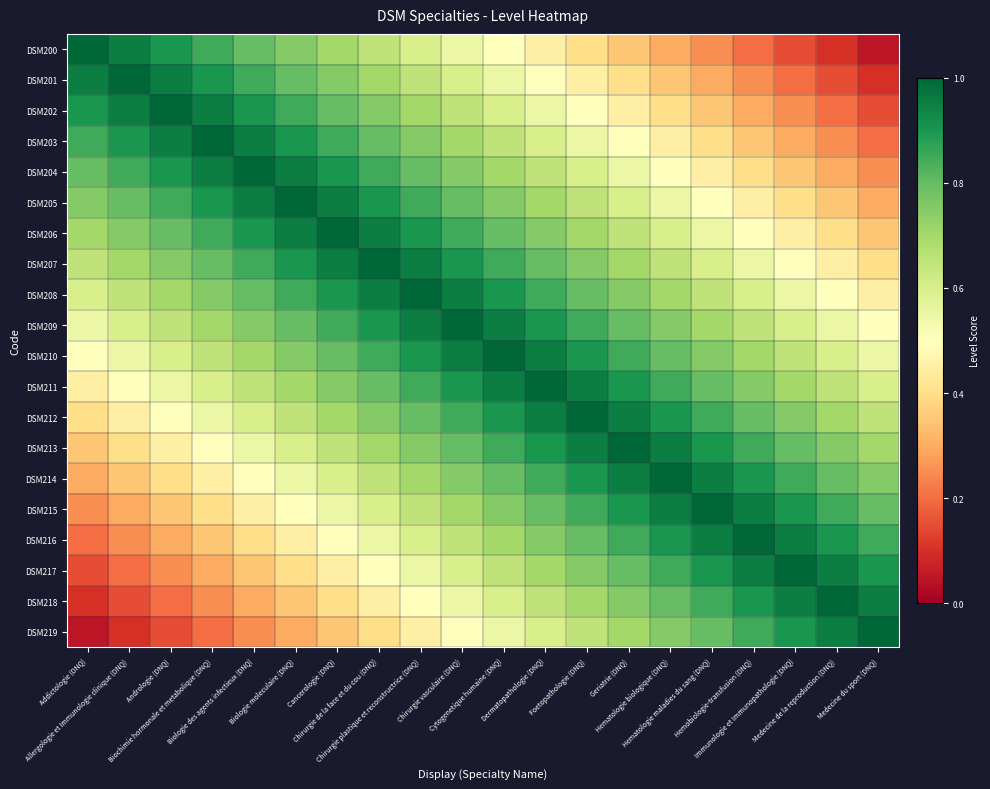

Reading left to right, transcribe all the data shown in this chart.

DSM200: Addictologie (DNQ)=1.0	Allergologie et Immunologie clinique (DNQ)=0.9	Andrologie (DNQ)=0.9	Biochimie hormonale et metabolique (DNQ)=0.8	Biologie des agents infectieux (DNQ)=0.8	Biologie moleculaire (DNQ)=0.8	Cancerologie (DNQ)=0.7	Chirurgie de la face et du cou (DNQ)=0.7	Chirurgie plastique et reconstructrice (DNQ)=0.6	Chirurgie vasculaire (DNQ)=0.6	Cytogenetique humaine (DNQ)=0.5	Dermatopathologie (DNQ)=0.4	Foetopathologie (DNQ)=0.4	Geriatrie (DNQ)=0.3	Hematologie biologique (DNQ)=0.3	Hematologie maladies du sang (DNQ)=0.2	Hemobiologie-transfusion (DNQ)=0.2	Immunologie et Immunopathologie (DNQ)=0.2	Medecine de la reproduction (DNQ)=0.1	Medecine du sport (DNQ)=0.1
DSM201: Addictologie (DNQ)=0.9	Allergologie et Immunologie clinique (DNQ)=1.0	Andrologie (DNQ)=0.9	Biochimie hormonale et metabolique (DNQ)=0.9	Biologie des agents infectieux (DNQ)=0.8	Biologie moleculaire (DNQ)=0.8	Cancerologie (DNQ)=0.8	Chirurgie de la face et du cou (DNQ)=0.7	Chirurgie plastique et reconstructrice (DNQ)=0.6	Chirurgie vasculaire (DNQ)=0.6	Cytogenetique humaine (DNQ)=0.6	Dermatopathologie (DNQ)=0.5	Foetopathologie (DNQ)=0.5	Geriatrie (DNQ)=0.4	Hematologie biologique (DNQ)=0.4	Hematologie maladies du sang (DNQ)=0.3	Hemobiologie-transfusion (DNQ)=0.2	Immunologie et Immunopathologie (DNQ)=0.2	Medecine de la reproduction (DNQ)=0.2	Medecine du sport (DNQ)=0.1
DSM202: Addictologie (DNQ)=0.9	Allergologie et Immunologie clinique (DNQ)=0.9	Andrologie (DNQ)=1.0	Biochimie hormonale et metabolique (DNQ)=0.9	Biologie des agents infectieux (DNQ)=0.9	Biologie moleculaire (DNQ)=0.8	Cancerologie (DNQ)=0.8	Chirurgie de la face et du cou (DNQ)=0.8	Chirurgie plastique et reconstructrice (DNQ)=0.7	Chirurgie vasculaire (DNQ)=0.7	Cytogenetique humaine (DNQ)=0.6	Dermatopathologie (DNQ)=0.5	Foetopathologie (DNQ)=0.5	Geriatrie (DNQ)=0.4	Hematologie biologique (DNQ)=0.4	Hematologie maladies du sang (DNQ)=0.3	Hemobiologie-transfusion (DNQ)=0.3	Immunologie et Immunopathologie (DNQ)=0.2	Medecine de la reproduction (DNQ)=0.2	Medecine du sport (DNQ)=0.2
DSM203: Addictologie (DNQ)=0.8	Allergologie et Immunologie clinique (DNQ)=0.9	Andrologie (DNQ)=0.9	Biochimie hormonale et metabolique (DNQ)=1.0	Biologie des agents infectieux (DNQ)=0.9	Biologie moleculaire (DNQ)=0.9	Cancerologie (DNQ)=0.8	Chirurgie de la face et du cou (DNQ)=0.8	Chirurgie plastique et reconstructrice (DNQ)=0.8	Chirurgie vasculaire (DNQ)=0.7	Cytogenetique humaine (DNQ)=0.7	Dermatopathologie (DNQ)=0.6	Foetopathologie (DNQ)=0.6	Geriatrie (DNQ)=0.5	Hematologie biologique (DNQ)=0.5	Hematologie maladies du sang (DNQ)=0.4	Hemobiologie-transfusion (DNQ)=0.3	Immunologie et Immunopathologie (DNQ)=0.3	Medecine de la reproduction (DNQ)=0.2	Medecine du sport (DNQ)=0.2
DSM204: Addictologie (DNQ)=0.8	Allergologie et Immunologie clinique (DNQ)=0.8	Andrologie (DNQ)=0.9	Biochimie hormonale et metabolique (DNQ)=0.9	Biologie des agents infectieux (DNQ)=1.0	Biologie moleculaire (DNQ)=0.9	Cancerologie (DNQ)=0.9	Chirurgie de la face et du cou (DNQ)=0.9	Chirurgie plastique et reconstructrice (DNQ)=0.8	Chirurgie vasculaire (DNQ)=0.8	Cytogenetique humaine (DNQ)=0.7	Dermatopathologie (DNQ)=0.6	Foetopathologie (DNQ)=0.6	Geriatrie (DNQ)=0.6	Hematologie biologique (DNQ)=0.5	Hematologie maladies du sang (DNQ)=0.4	Hemobiologie-transfusion (DNQ)=0.4	Immunologie et Immunopathologie (DNQ)=0.4	Medecine de la reproduction (DNQ)=0.3	Medecine du sport (DNQ)=0.2
DSM205: Addictologie (DNQ)=0.8	Allergologie et Immunologie clinique (DNQ)=0.8	Andrologie (DNQ)=0.8	Biochimie hormonale et metabolique (DNQ)=0.9	Biologie des agents infectieux (DNQ)=0.9	Biologie moleculaire (DNQ)=1.0	Cancerologie (DNQ)=0.9	Chirurgie de la face et du cou (DNQ)=0.9	Chirurgie plastique et reconstructrice (DNQ)=0.8	Chirurgie vasculaire (DNQ)=0.8	Cytogenetique humaine (DNQ)=0.8	Dermatopathologie (DNQ)=0.7	Foetopathologie (DNQ)=0.7	Geriatrie (DNQ)=0.6	Hematologie biologique (DNQ)=0.6	Hematologie maladies du sang (DNQ)=0.5	Hemobiologie-transfusion (DNQ)=0.4	Immunologie et Immunopathologie (DNQ)=0.4	Medecine de la reproduction (DNQ)=0.3	Medecine du sport (DNQ)=0.3
DSM206: Addictologie (DNQ)=0.7	Allergologie et Immunologie clinique (DNQ)=0.8	Andrologie (DNQ)=0.8	Biochimie hormonale et metabolique (DNQ)=0.8	Biologie des agents infectieux (DNQ)=0.9	Biologie moleculaire (DNQ)=0.9	Cancerologie (DNQ)=1.0	Chirurgie de la face et du cou (DNQ)=0.9	Chirurgie plastique et reconstructrice (DNQ)=0.9	Chirurgie vasculaire (DNQ)=0.8	Cytogenetique humaine (DNQ)=0.8	Dermatopathologie (DNQ)=0.8	Foetopathologie (DNQ)=0.7	Geriatrie (DNQ)=0.6	Hematologie biologique (DNQ)=0.6	Hematologie maladies du sang (DNQ)=0.6	Hemobiologie-transfusion (DNQ)=0.5	Immunologie et Immunopathologie (DNQ)=0.4	Medecine de la reproduction (DNQ)=0.4	Medecine du sport (DNQ)=0.4
DSM207: Addictologie (DNQ)=0.7	Allergologie et Immunologie clinique (DNQ)=0.7	Andrologie (DNQ)=0.8	Biochimie hormonale et metabolique (DNQ)=0.8	Biologie des agents infectieux (DNQ)=0.9	Biologie moleculaire (DNQ)=0.9	Cancerologie (DNQ)=0.9	Chirurgie de la face et du cou (DNQ)=1.0	Chirurgie plastique et reconstructrice (DNQ)=0.9	Chirurgie vasculaire (DNQ)=0.9	Cytogenetique humaine (DNQ)=0.8	Dermatopathologie (DNQ)=0.8	Foetopathologie (DNQ)=0.8	Geriatrie (DNQ)=0.7	Hematologie biologique (DNQ)=0.7	Hematologie maladies du sang (DNQ)=0.6	Hemobiologie-transfusion (DNQ)=0.5	Immunologie et Immunopathologie (DNQ)=0.5	Medecine de la reproduction (DNQ)=0.4	Medecine du sport (DNQ)=0.4
DSM208: Addictologie (DNQ)=0.6	Allergologie et Immunologie clinique (DNQ)=0.6	Andrologie (DNQ)=0.7	Biochimie hormonale et metabolique (DNQ)=0.8	Biologie des agents infectieux (DNQ)=0.8	Biologie moleculaire (DNQ)=0.8	Cancerologie (DNQ)=0.9	Chirurgie de la face et du cou (DNQ)=0.9	Chirurgie plastique et reconstructrice (DNQ)=1.0	Chirurgie vasculaire (DNQ)=0.9	Cytogenetique humaine (DNQ)=0.9	Dermatopathologie (DNQ)=0.8	Foetopathologie (DNQ)=0.8	Geriatrie (DNQ)=0.8	Hematologie biologique (DNQ)=0.7	Hematologie maladies du sang (DNQ)=0.7	Hemobiologie-transfusion (DNQ)=0.6	Immunologie et Immunopathologie (DNQ)=0.6	Medecine de la reproduction (DNQ)=0.5	Medecine du sport (DNQ)=0.5
DSM209: Addictologie (DNQ)=0.6	Allergologie et Immunologie clinique (DNQ)=0.6	Andrologie (DNQ)=0.7	Biochimie hormonale et metabolique (DNQ)=0.7	Biologie des agents infectieux (DNQ)=0.8	Biologie moleculaire (DNQ)=0.8	Cancerologie (DNQ)=0.8	Chirurgie de la face et du cou (DNQ)=0.9	Chirurgie plastique et reconstructrice (DNQ)=0.9	Chirurgie vasculaire (DNQ)=1.0	Cytogenetique humaine (DNQ)=0.9	Dermatopathologie (DNQ)=0.9	Foetopathologie (DNQ)=0.9	Geriatrie (DNQ)=0.8	Hematologie biologique (DNQ)=0.8	Hematologie maladies du sang (DNQ)=0.7	Hemobiologie-transfusion (DNQ)=0.6	Immunologie et Immunopathologie (DNQ)=0.6	Medecine de la reproduction (DNQ)=0.6	Medecine du sport (DNQ)=0.5
DSM210: Addictologie (DNQ)=0.5	Allergologie et Immunologie clinique (DNQ)=0.6	Andrologie (DNQ)=0.6	Biochimie hormonale et metabolique (DNQ)=0.7	Biologie des agents infectieux (DNQ)=0.7	Biologie moleculaire (DNQ)=0.8	Cancerologie (DNQ)=0.8	Chirurgie de la face et du cou (DNQ)=0.8	Chirurgie plastique et reconstructrice (DNQ)=0.9	Chirurgie vasculaire (DNQ)=0.9	Cytogenetique humaine (DNQ)=1.0	Dermatopathologie (DNQ)=0.9	Foetopathologie (DNQ)=0.9	Geriatrie (DNQ)=0.8	Hematologie biologique (DNQ)=0.8	Hematologie maladies du sang (DNQ)=0.8	Hemobiologie-transfusion (DNQ)=0.7	Immunologie et Immunopathologie (DNQ)=0.7	Medecine de la reproduction (DNQ)=0.6	Medecine du sport (DNQ)=0.6
DSM211: Addictologie (DNQ)=0.4	Allergologie et Immunologie clinique (DNQ)=0.5	Andrologie (DNQ)=0.5	Biochimie hormonale et metabolique (DNQ)=0.6	Biologie des agents infectieux (DNQ)=0.6	Biologie moleculaire (DNQ)=0.7	Cancerologie (DNQ)=0.8	Chirurgie de la face et du cou (DNQ)=0.8	Chirurgie plastique et reconstructrice (DNQ)=0.8	Chirurgie vasculaire (DNQ)=0.9	Cytogenetique humaine (DNQ)=0.9	Dermatopathologie (DNQ)=1.0	Foetopathologie (DNQ)=1.0	Geriatrie (DNQ)=0.9	Hematologie biologique (DNQ)=0.9	Hematologie maladies du sang (DNQ)=0.8	Hemobiologie-transfusion (DNQ)=0.8	Immunologie et Immunopathologie (DNQ)=0.7	Medecine de la reproduction (DNQ)=0.7	Medecine du sport (DNQ)=0.6
DSM212: Addictologie (DNQ)=0.4	Allergologie et Immunologie clinique (DNQ)=0.5	Andrologie (DNQ)=0.5	Biochimie hormonale et metabolique (DNQ)=0.6	Biologie des agents infectieux (DNQ)=0.6	Biologie moleculaire (DNQ)=0.7	Cancerologie (DNQ)=0.7	Chirurgie de la face et du cou (DNQ)=0.8	Chirurgie plastique et reconstructrice (DNQ)=0.8	Chirurgie vasculaire (DNQ)=0.9	Cytogenetique humaine (DNQ)=0.9	Dermatopathologie (DNQ)=1.0	Foetopathologie (DNQ)=1.0	Geriatrie (DNQ)=0.9	Hematologie biologique (DNQ)=0.9	Hematologie maladies du sang (DNQ)=0.8	Hemobiologie-transfusion (DNQ)=0.8	Immunologie et Immunopathologie (DNQ)=0.8	Medecine de la reproduction (DNQ)=0.7	Medecine du sport (DNQ)=0.7
DSM213: Addictologie (DNQ)=0.3	Allergologie et Immunologie clinique (DNQ)=0.4	Andrologie (DNQ)=0.4	Biochimie hormonale et metabolique (DNQ)=0.5	Biologie des agents infectieux (DNQ)=0.6	Biologie moleculaire (DNQ)=0.6	Cancerologie (DNQ)=0.6	Chirurgie de la face et du cou (DNQ)=0.7	Chirurgie plastique et reconstructrice (DNQ)=0.8	Chirurgie vasculaire (DNQ)=0.8	Cytogenetique humaine (DNQ)=0.8	Dermatopathologie (DNQ)=0.9	Foetopathologie (DNQ)=0.9	Geriatrie (DNQ)=1.0	Hematologie biologique (DNQ)=1.0	Hematologie maladies du sang (DNQ)=0.9	Hemobiologie-transfusion (DNQ)=0.8	Immunologie et Immunopathologie (DNQ)=0.8	Medecine de la reproduction (DNQ)=0.8	Medecine du sport (DNQ)=0.7
DSM214: Addictologie (DNQ)=0.3	Allergologie et Immunologie clinique (DNQ)=0.4	Andrologie (DNQ)=0.4	Biochimie hormonale et metabolique (DNQ)=0.5	Biologie des agents infectieux (DNQ)=0.5	Biologie moleculaire (DNQ)=0.6	Cancerologie (DNQ)=0.6	Chirurgie de la face et du cou (DNQ)=0.7	Chirurgie plastique et reconstructrice (DNQ)=0.7	Chirurgie vasculaire (DNQ)=0.8	Cytogenetique humaine (DNQ)=0.8	Dermatopathologie (DNQ)=0.9	Foetopathologie (DNQ)=0.9	Geriatrie (DNQ)=1.0	Hematologie biologique (DNQ)=1.0	Hematologie maladies du sang (DNQ)=0.9	Hemobiologie-transfusion (DNQ)=0.9	Immunologie et Immunopathologie (DNQ)=0.8	Medecine de la reproduction (DNQ)=0.8	Medecine du sport (DNQ)=0.8
DSM215: Addictologie (DNQ)=0.2	Allergologie et Immunologie clinique (DNQ)=0.3	Andrologie (DNQ)=0.3	Biochimie hormonale et metabolique (DNQ)=0.4	Biologie des agents infectieux (DNQ)=0.4	Biologie moleculaire (DNQ)=0.5	Cancerologie (DNQ)=0.6	Chirurgie de la face et du cou (DNQ)=0.6	Chirurgie plastique et reconstructrice (DNQ)=0.7	Chirurgie vasculaire (DNQ)=0.7	Cytogenetique humaine (DNQ)=0.8	Dermatopathologie (DNQ)=0.8	Foetopathologie (DNQ)=0.8	Geriatrie (DNQ)=0.9	Hematologie biologique (DNQ)=0.9	Hematologie maladies du sang (DNQ)=1.0	Hemobiologie-transfusion (DNQ)=0.9	Immunologie et Immunopathologie (DNQ)=0.9	Medecine de la reproduction (DNQ)=0.8	Medecine du sport (DNQ)=0.8
DSM216: Addictologie (DNQ)=0.2	Allergologie et Immunologie clinique (DNQ)=0.2	Andrologie (DNQ)=0.3	Biochimie hormonale et metabolique (DNQ)=0.3	Biologie des agents infectieux (DNQ)=0.4	Biologie moleculaire (DNQ)=0.4	Cancerologie (DNQ)=0.5	Chirurgie de la face et du cou (DNQ)=0.5	Chirurgie plastique et reconstructrice (DNQ)=0.6	Chirurgie vasculaire (DNQ)=0.6	Cytogenetique humaine (DNQ)=0.7	Dermatopathologie (DNQ)=0.8	Foetopathologie (DNQ)=0.8	Geriatrie (DNQ)=0.8	Hematologie biologique (DNQ)=0.9	Hematologie maladies du sang (DNQ)=0.9	Hemobiologie-transfusion (DNQ)=1.0	Immunologie et Immunopathologie (DNQ)=1.0	Medecine de la reproduction (DNQ)=0.9	Medecine du sport (DNQ)=0.9
DSM217: Addictologie (DNQ)=0.2	Allergologie et Immunologie clinique (DNQ)=0.2	Andrologie (DNQ)=0.2	Biochimie hormonale et metabolique (DNQ)=0.3	Biologie des agents infectieux (DNQ)=0.4	Biologie moleculaire (DNQ)=0.4	Cancerologie (DNQ)=0.4	Chirurgie de la face et du cou (DNQ)=0.5	Chirurgie plastique et reconstructrice (DNQ)=0.6	Chirurgie vasculaire (DNQ)=0.6	Cytogenetique humaine (DNQ)=0.7	Dermatopathologie (DNQ)=0.7	Foetopathologie (DNQ)=0.8	Geriatrie (DNQ)=0.8	Hematologie biologique (DNQ)=0.8	Hematologie maladies du sang (DNQ)=0.9	Hemobiologie-transfusion (DNQ)=1.0	Immunologie et Immunopathologie (DNQ)=1.0	Medecine de la reproduction (DNQ)=0.9	Medecine du sport (DNQ)=0.9
DSM218: Addictologie (DNQ)=0.1	Allergologie et Immunologie clinique (DNQ)=0.2	Andrologie (DNQ)=0.2	Biochimie hormonale et metabolique (DNQ)=0.2	Biologie des agents infectieux (DNQ)=0.3	Biologie moleculaire (DNQ)=0.3	Cancerologie (DNQ)=0.4	Chirurgie de la face et du cou (DNQ)=0.4	Chirurgie plastique et reconstructrice (DNQ)=0.5	Chirurgie vasculaire (DNQ)=0.6	Cytogenetique humaine (DNQ)=0.6	Dermatopathologie (DNQ)=0.7	Foetopathologie (DNQ)=0.7	Geriatrie (DNQ)=0.8	Hematologie biologique (DNQ)=0.8	Hematologie maladies du sang (DNQ)=0.8	Hemobiologie-transfusion (DNQ)=0.9	Immunologie et Immunopathologie (DNQ)=0.9	Medecine de la reproduction (DNQ)=1.0	Medecine du sport (DNQ)=1.0
DSM219: Addictologie (DNQ)=0.1	Allergologie et Immunologie clinique (DNQ)=0.1	Andrologie (DNQ)=0.2	Biochimie hormonale et metabolique (DNQ)=0.2	Biologie des agents infectieux (DNQ)=0.2	Biologie moleculaire (DNQ)=0.3	Cancerologie (DNQ)=0.4	Chirurgie de la face et du cou (DNQ)=0.4	Chirurgie plastique et reconstructrice (DNQ)=0.5	Chirurgie vasculaire (DNQ)=0.5	Cytogenetique humaine (DNQ)=0.6	Dermatopathologie (DNQ)=0.6	Foetopathologie (DNQ)=0.7	Geriatrie (DNQ)=0.7	Hematologie biologique (DNQ)=0.8	Hematologie maladies du sang (DNQ)=0.8	Hemobiologie-transfusion (DNQ)=0.9	Immunologie et Immunopathologie (DNQ)=0.9	Medecine de la reproduction (DNQ)=1.0	Medecine du sport (DNQ)=1.0